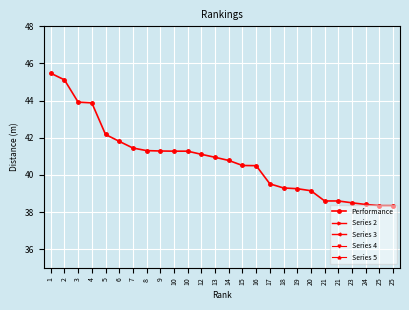

Reading right to left, list all the values displayed in this chart.

Performance: 38.4	38.4	38.4	38.5	38.6	38.6	39.1	39.3	39.3	39.5	40.5	40.5	40.8	41.0	41.1	41.3	41.3	41.3	41.3	41.5	41.8	42.2	43.9	43.9	45.1	45.5
Series 2: 28.8	28.8	28.8	28.9	29.0	29.0	29.4	29.4	29.5	29.6	30.4	30.4	30.6	30.7	30.8	31.0	31.0	31.0	31.0	31.1	31.4	31.6	32.9	32.9	33.8	34.1
Series 3: 21.1	21.1	21.1	21.2	21.2	21.2	21.5	21.6	21.6	21.7	22.3	22.3	22.4	22.5	22.6	22.7	22.7	22.7	22.7	22.8	23.0	23.2	24.1	24.2	24.8	25.0
Series 4: 15.3	15.3	15.4	15.4	15.4	15.4	15.7	15.7	15.7	15.8	16.2	16.2	16.3	16.4	16.4	16.5	16.5	16.5	16.5	16.6	16.7	16.9	17.6	17.6	18.0	18.2
Series 5: 10.7	10.7	10.8	10.8	10.8	10.8	11.0	11.0	11.0	11.1	11.3	11.3	11.4	11.5	11.5	11.6	11.6	11.6	11.6	11.6	11.7	11.8	12.3	12.3	12.6	12.7